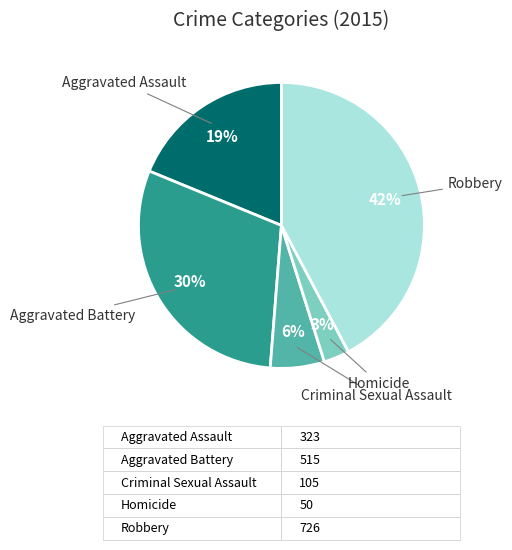

To the nearest percent, what is the average slice percentage?

20%